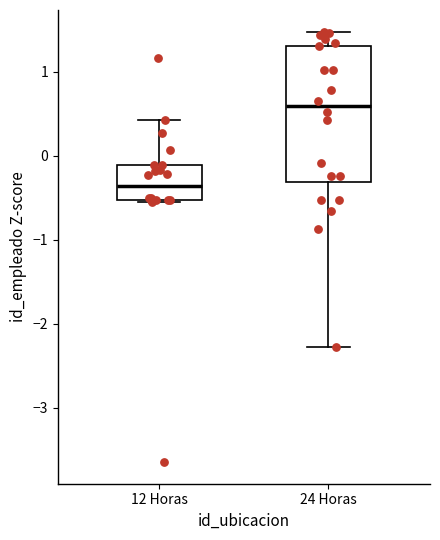

Which box's median line is the highest?

24 Horas